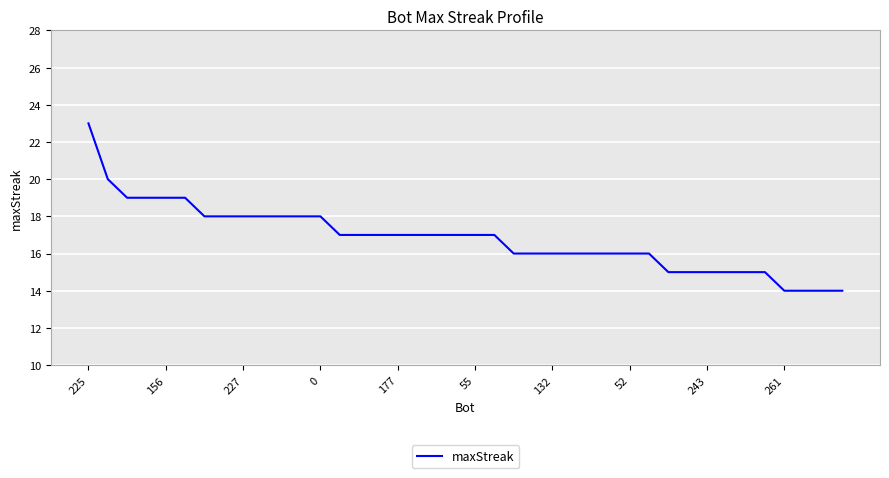

What is the maximum value shown in the chart?

23